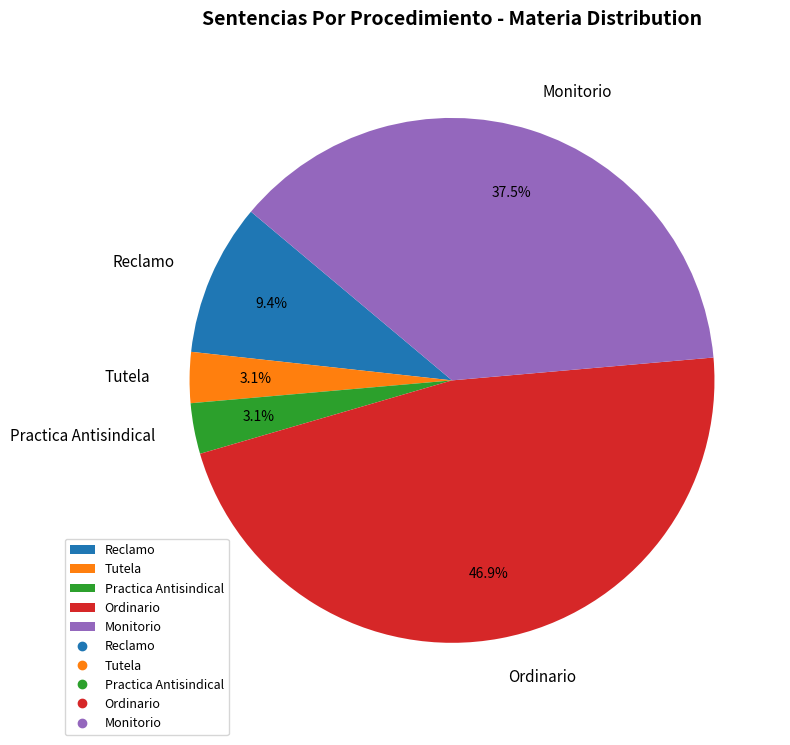

The Practica Antisindical slice represents 3% of the pie. True or false?

True